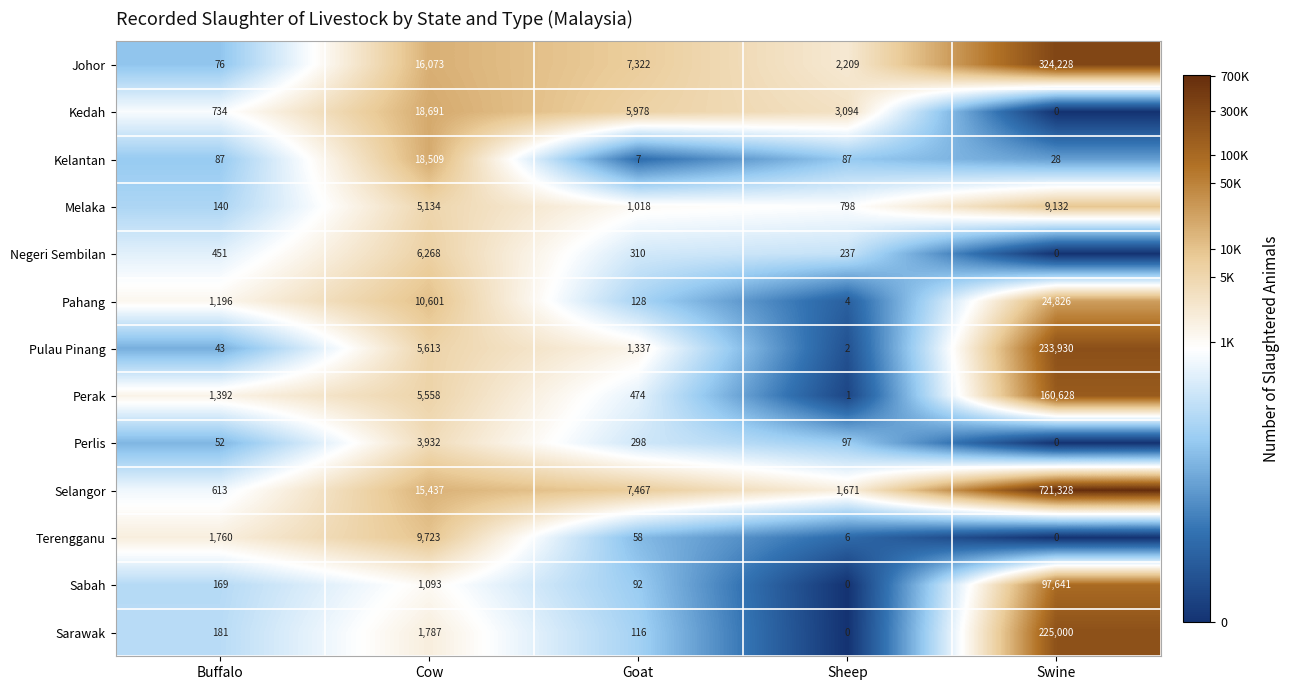

What is the spread (max minus min) of values at Sheep?

3094